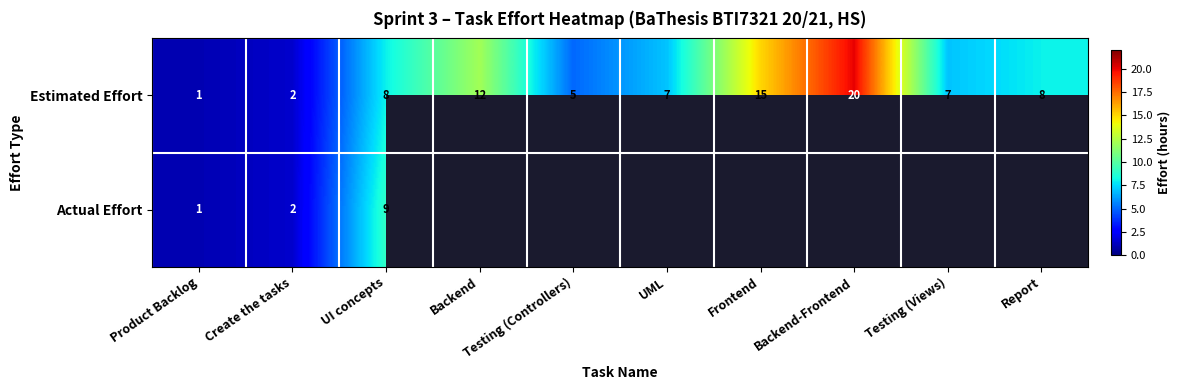

What is the total value across all series at Create the tasks?

4